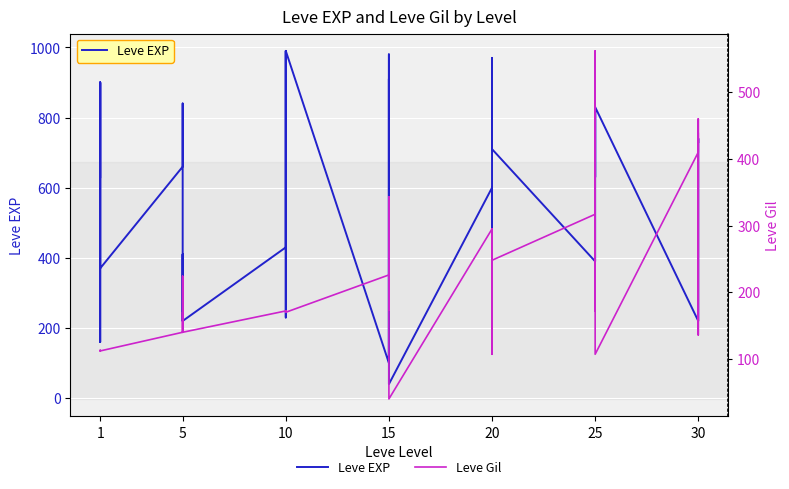

What is the value of the Leve EXP point at the 3rd from the left?

630